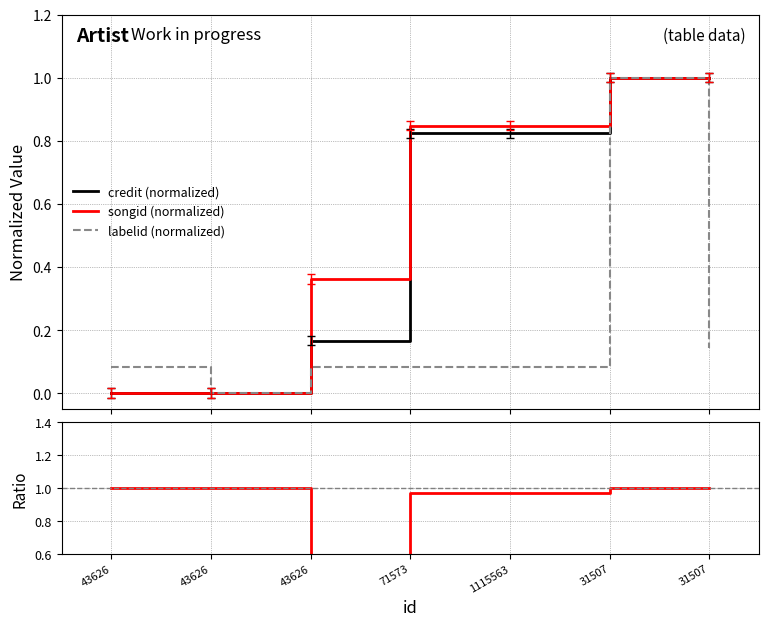

Which has a higher value, 1115563 or 71573?

1115563